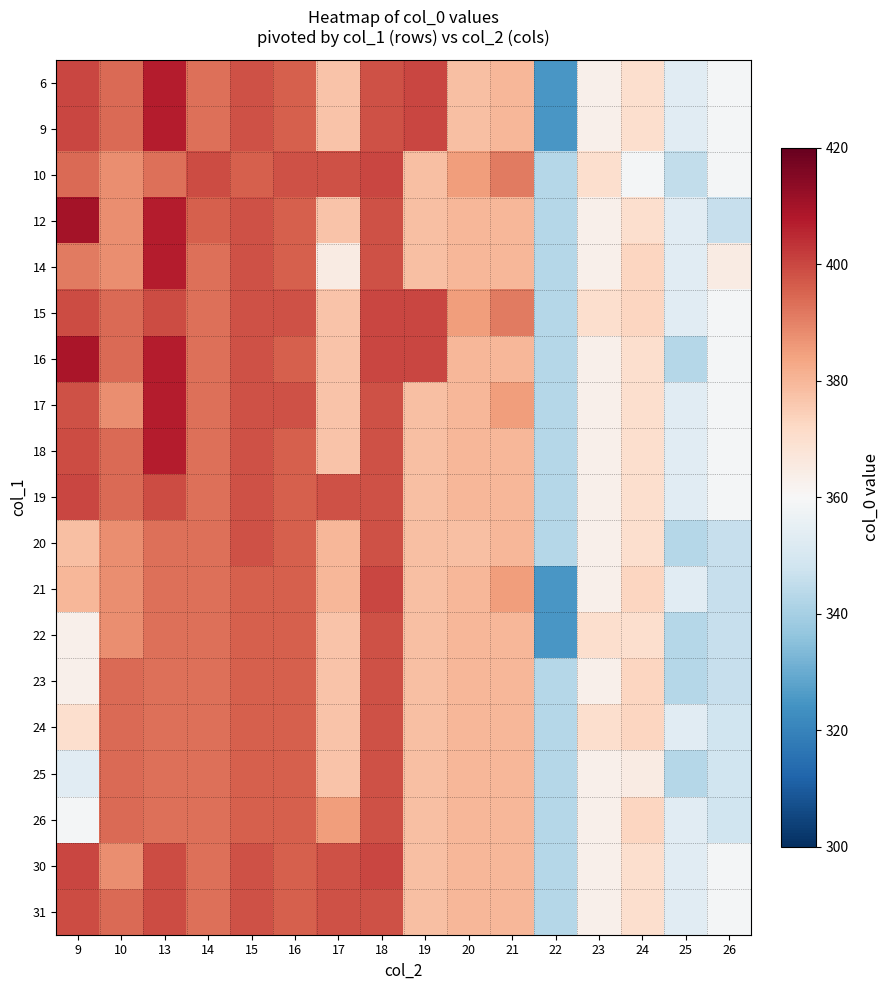

How many data points does each series have?

16